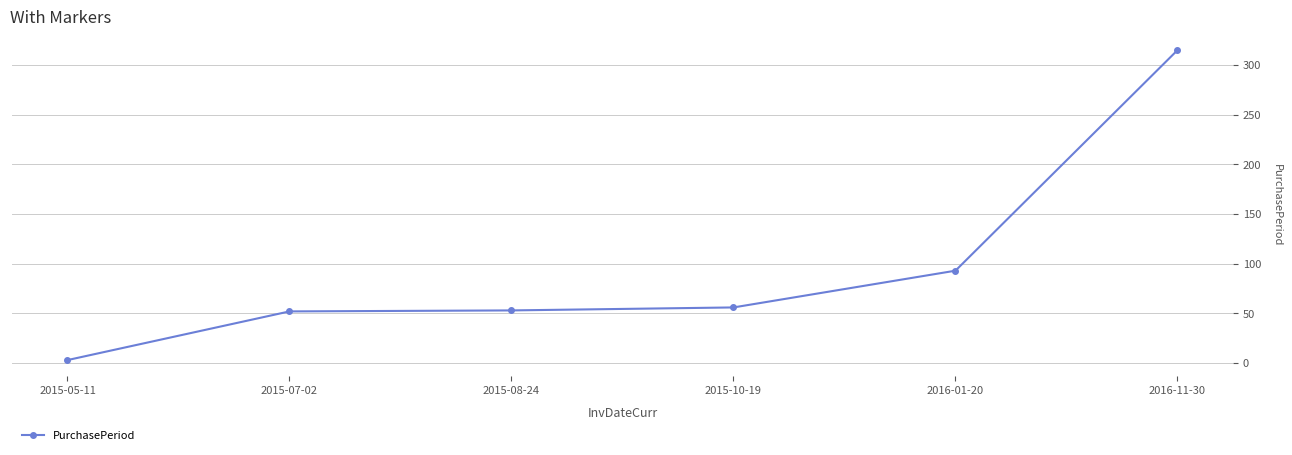

How many lines are shown in the chart?

1